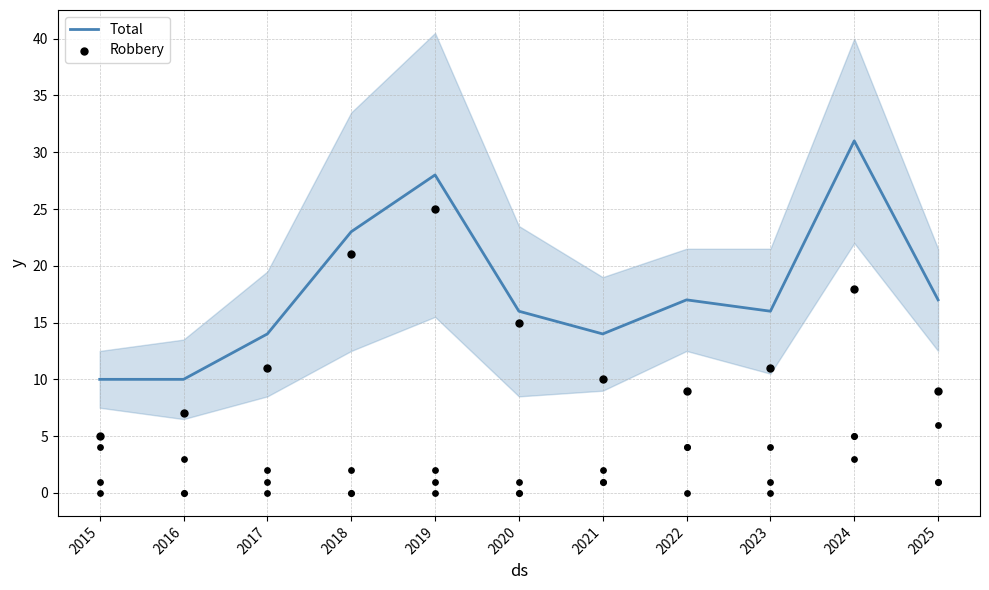

Which series has the largest total across all categories?

Total